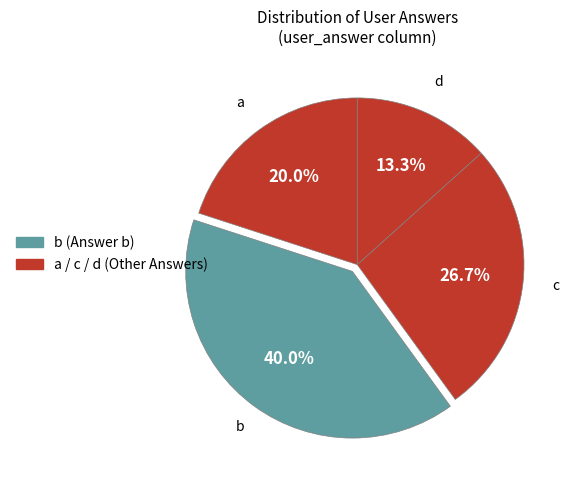

Which slice is the smallest?

d